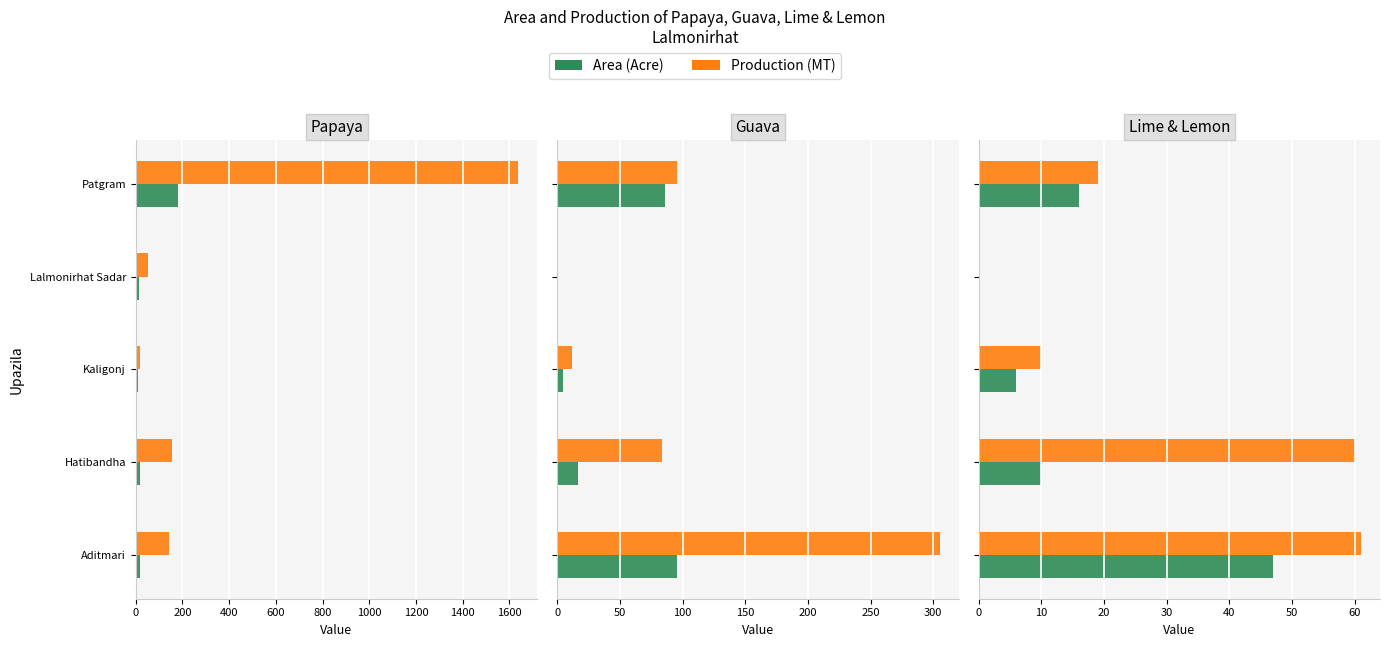

List the series in order of their overall mean, lowest first.

Area, Production